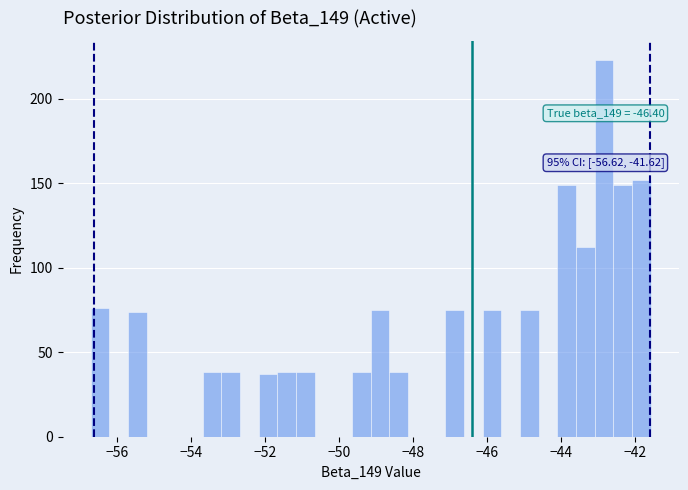

Around what value on the x-axis is the tallest bar? Give the approximate position of its centre, as read against the axis.

-42.8